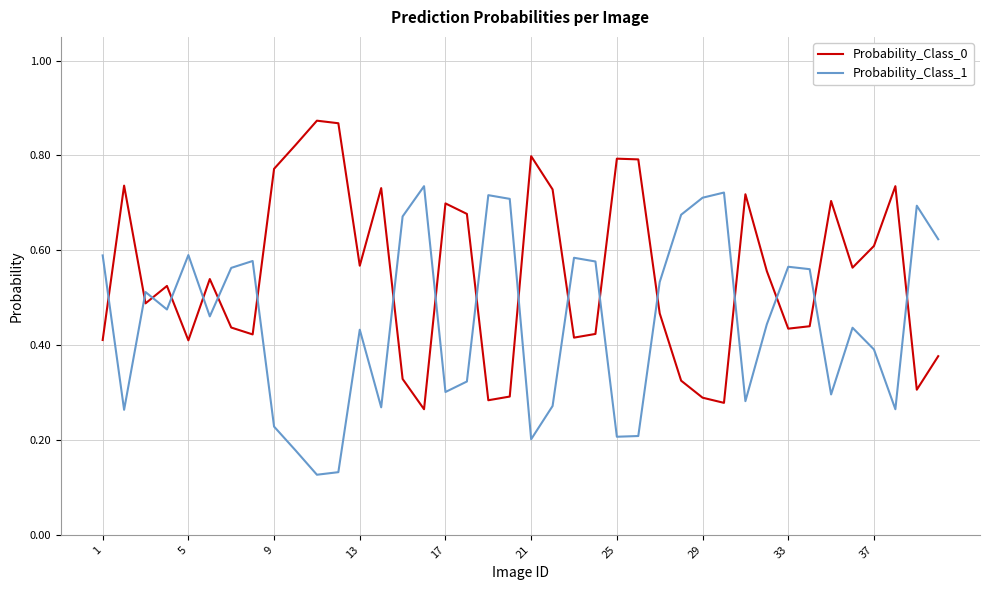

True or false: Probability_Class_0 and Probability_Class_1 cross at least once.

True